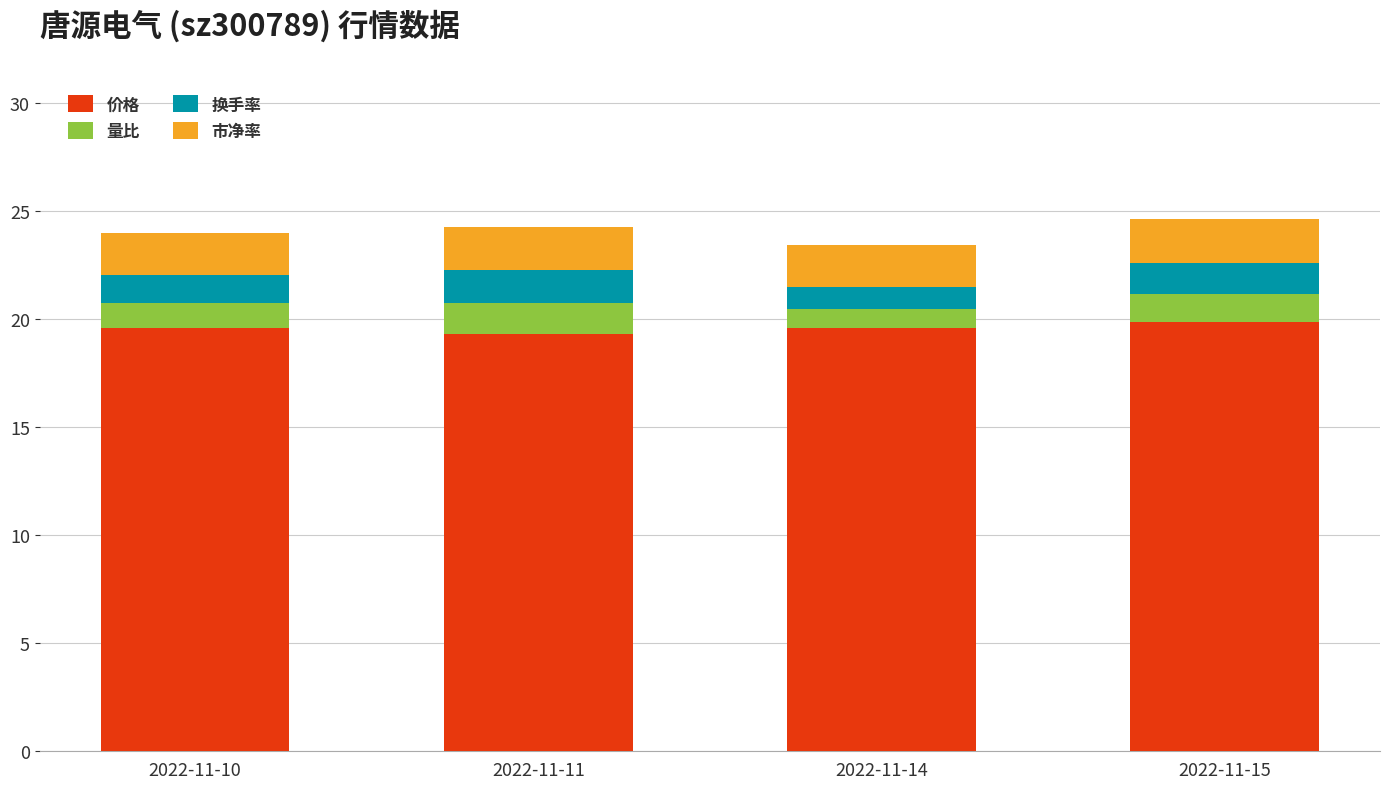

What is the maximum value for 价格?

19.9